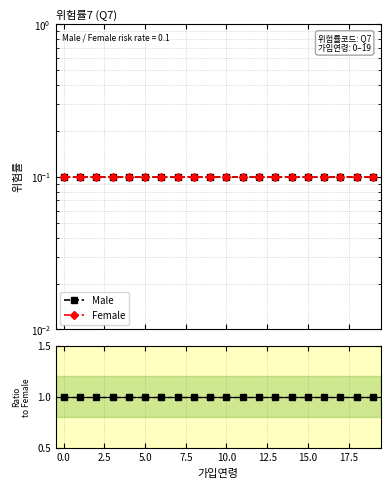

What is the minimum value for Male?

0.1